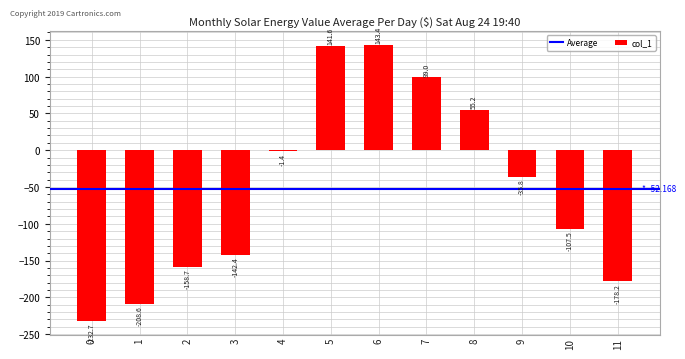

Between 11 and 6, which is larger?

6